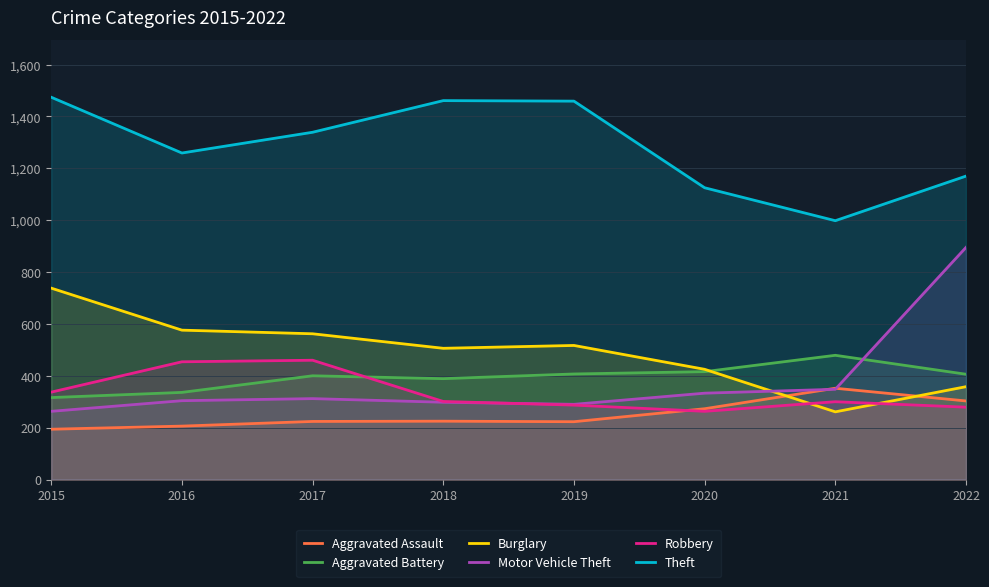

In Aggravated Assault, how many points are lower than both neighbors (excluding endpoints)?

1